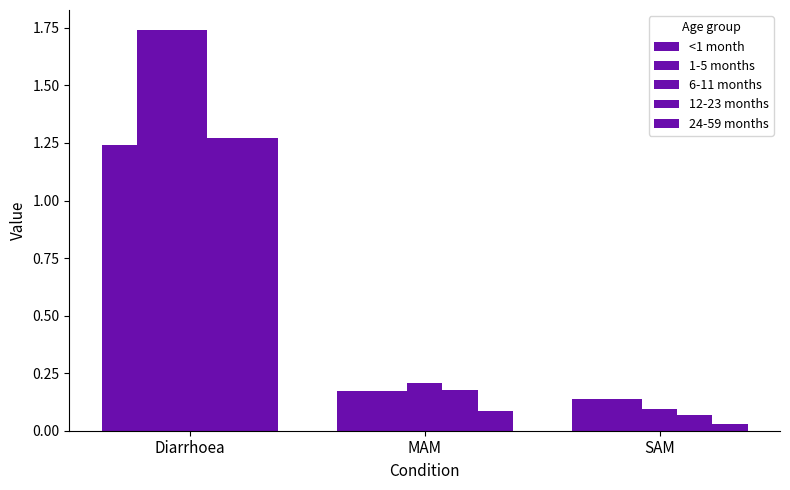

How many series are shown in this chart?

5